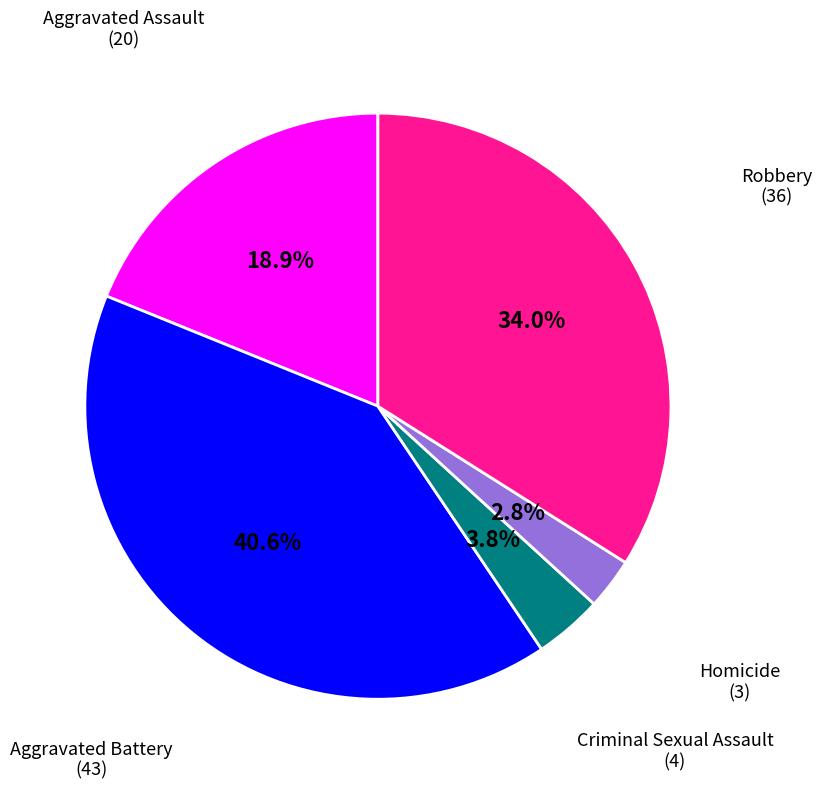

To the nearest percent, what is the combined percentage of Aggravated Battery and Homicide?

43%